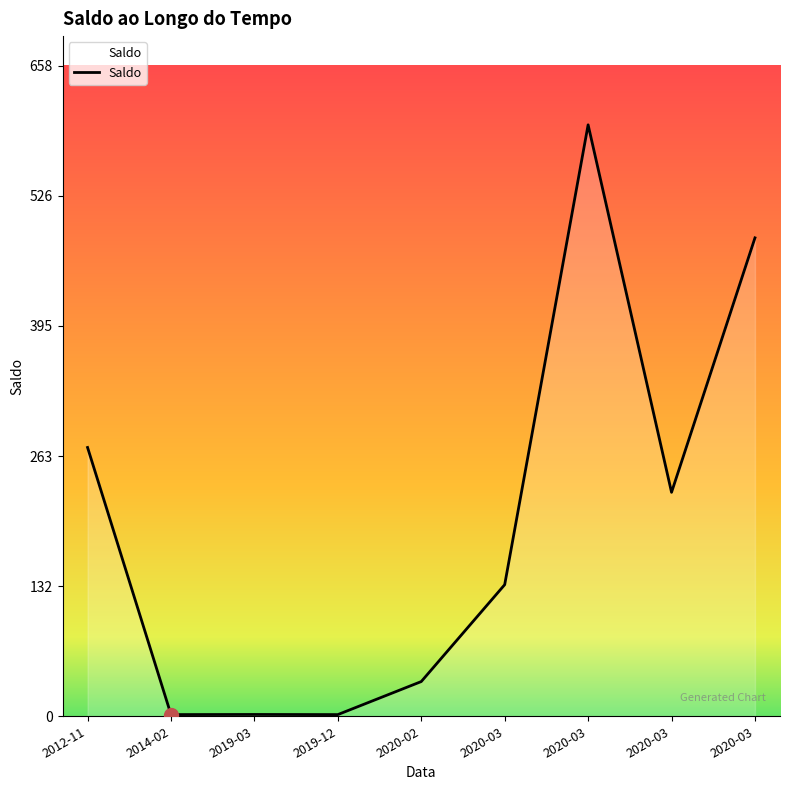

List the labels in order of value, largest first.

2020-03, 2020-03, 2012-11, 2020-03, 2020-03, 2020-02, 2019-03, 2014-02, 2019-12